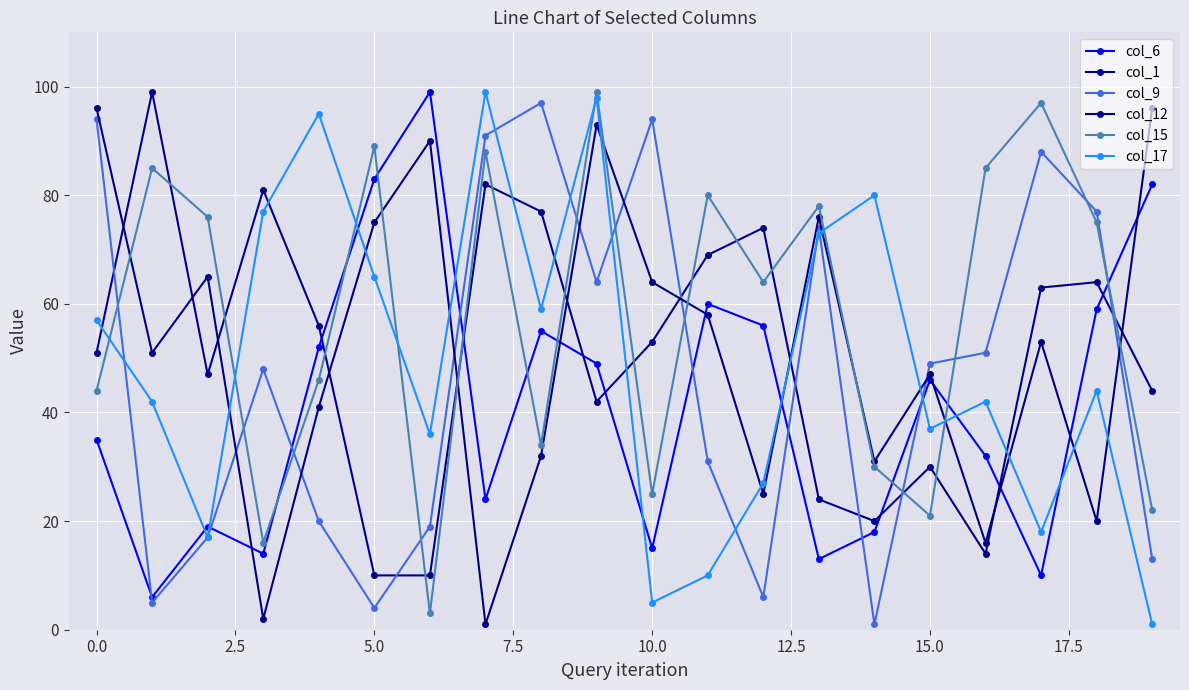

What is the minimum value for col_15?

3